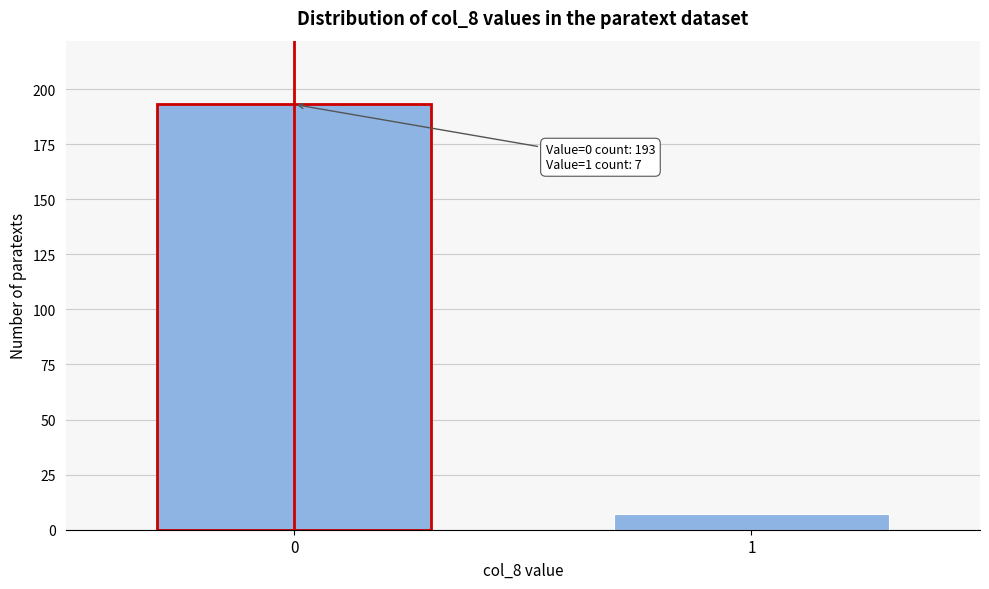

Reading left to right, extract all data points from this chart.

0=193	1=7